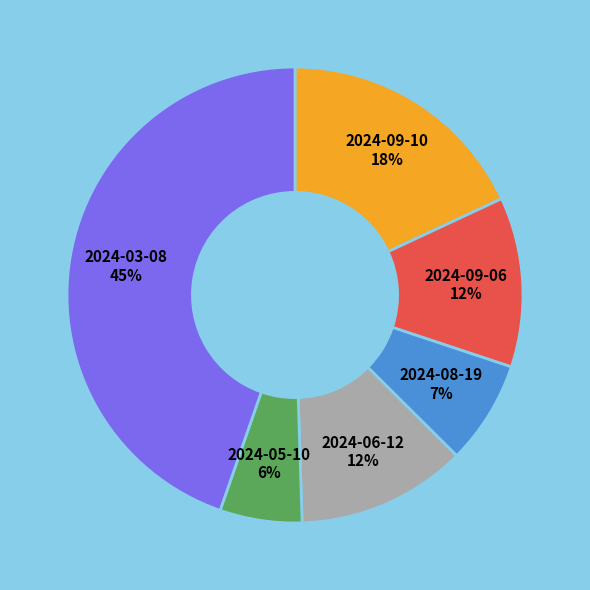

Does any single category account for the majority?

No